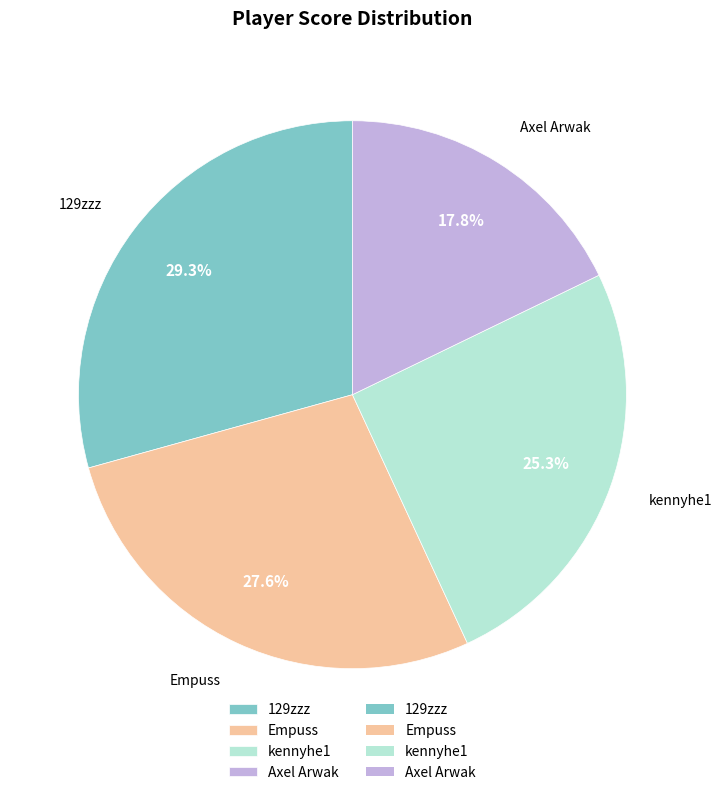

Does any single category account for the majority?

No